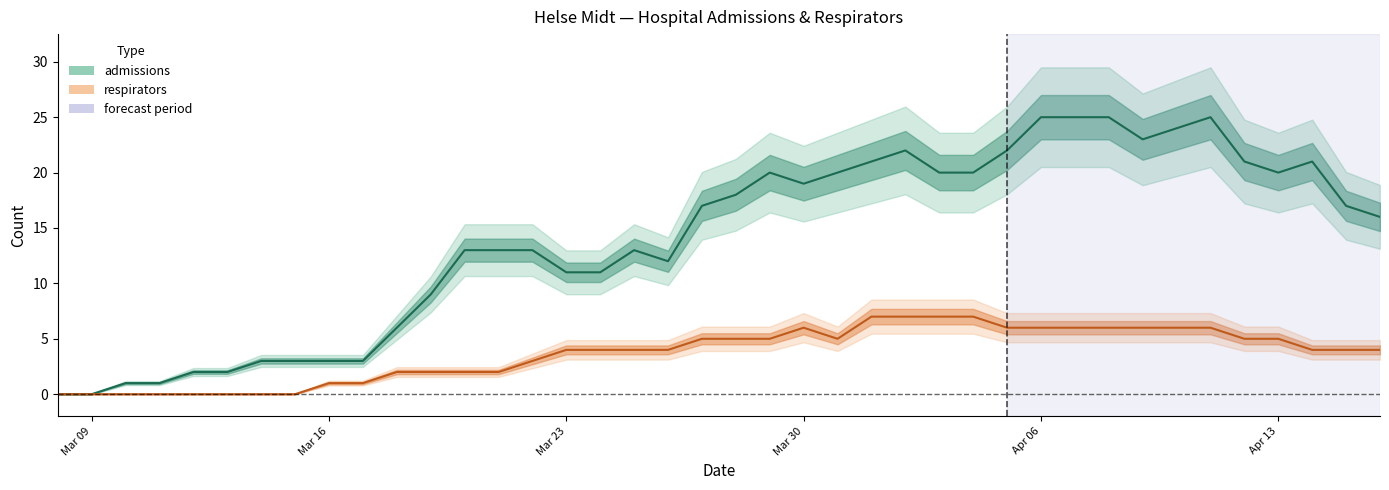

True or false: admissions and respirators cross at least once.

False